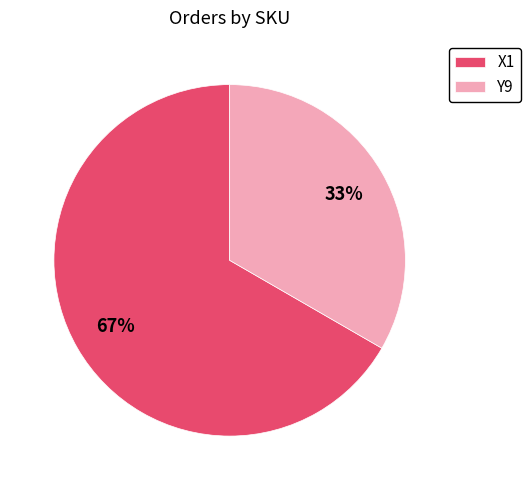

How many slices are in this pie chart?

2